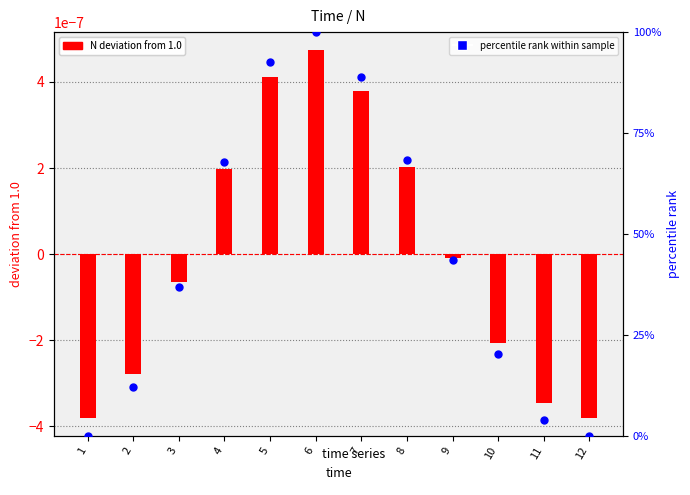

Is the value of percentile rank within sample at 9 greater than the value of N deviation from 1.0 at 6?

Yes